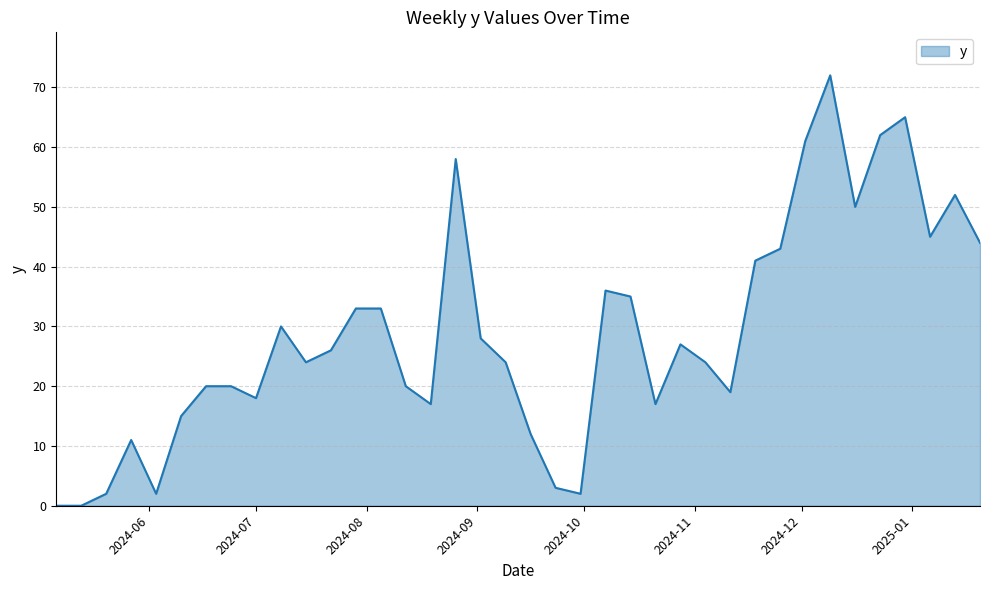

What is the maximum value shown in the chart?

72